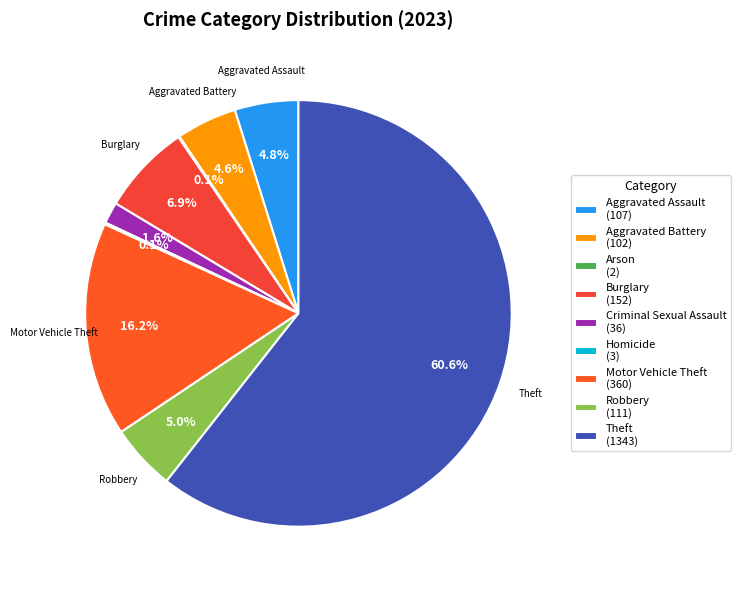

Is it true that Aggravated Assault is 5% of the pie?

True